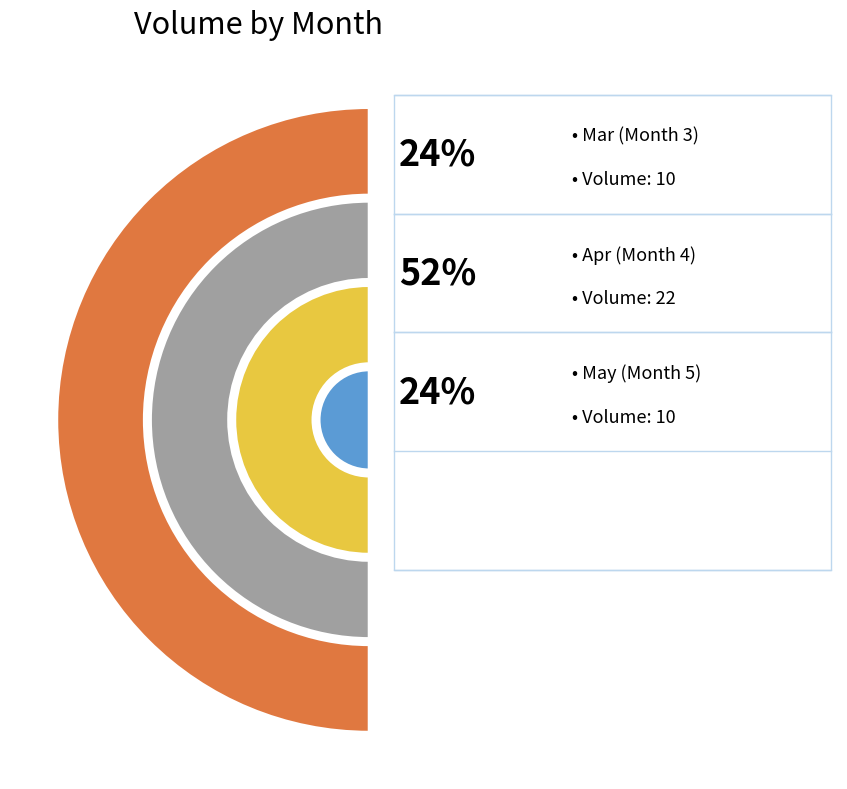

Is it true that 3 is 100% of the pie?

True